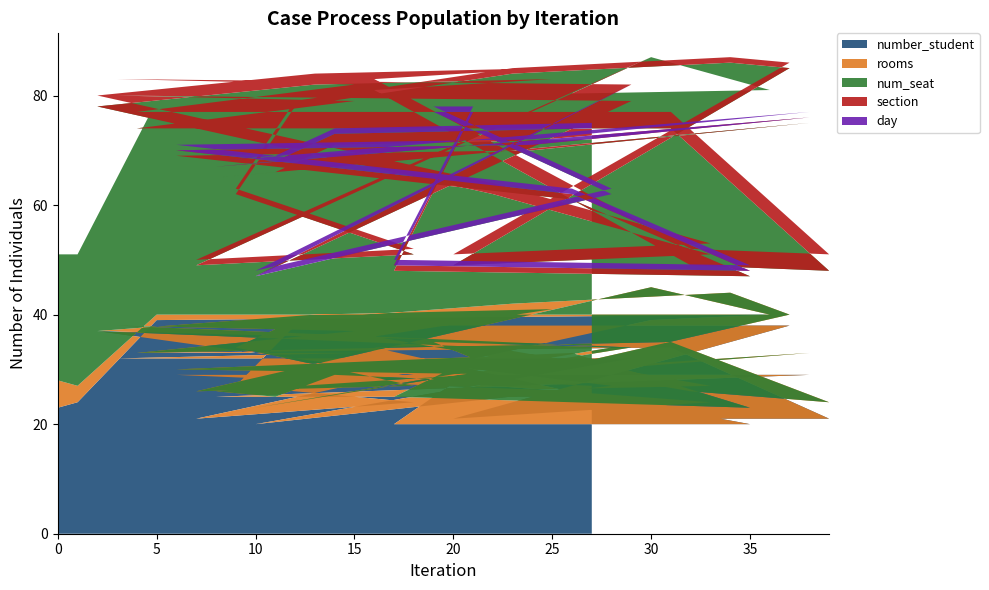

What is the maximum value for number_student?

40